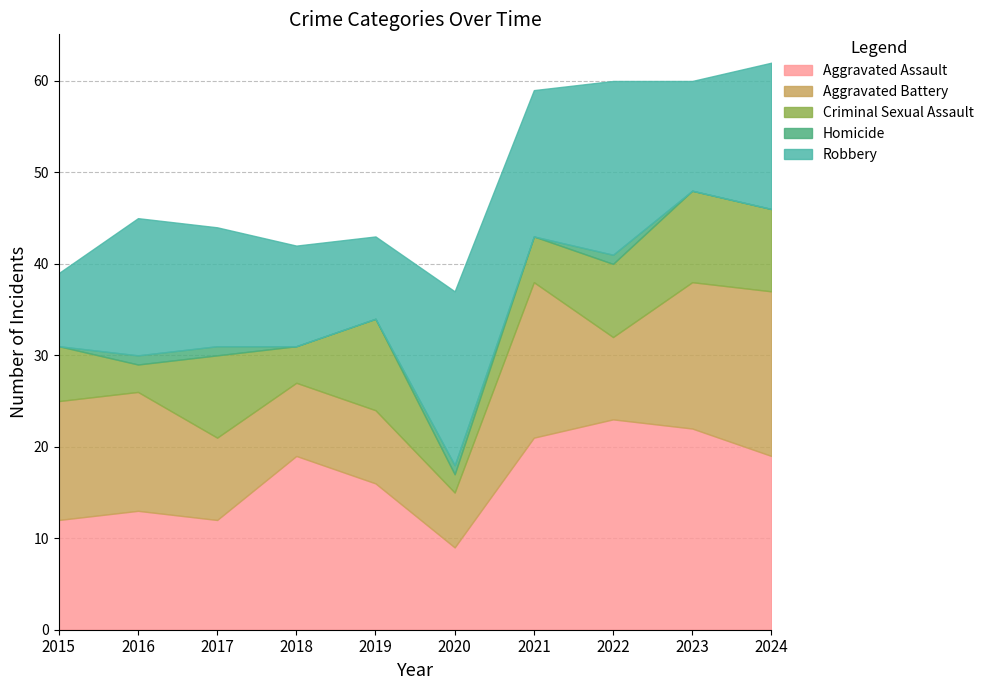

True or false: Criminal Sexual Assault and Homicide intersect in this chart.

False